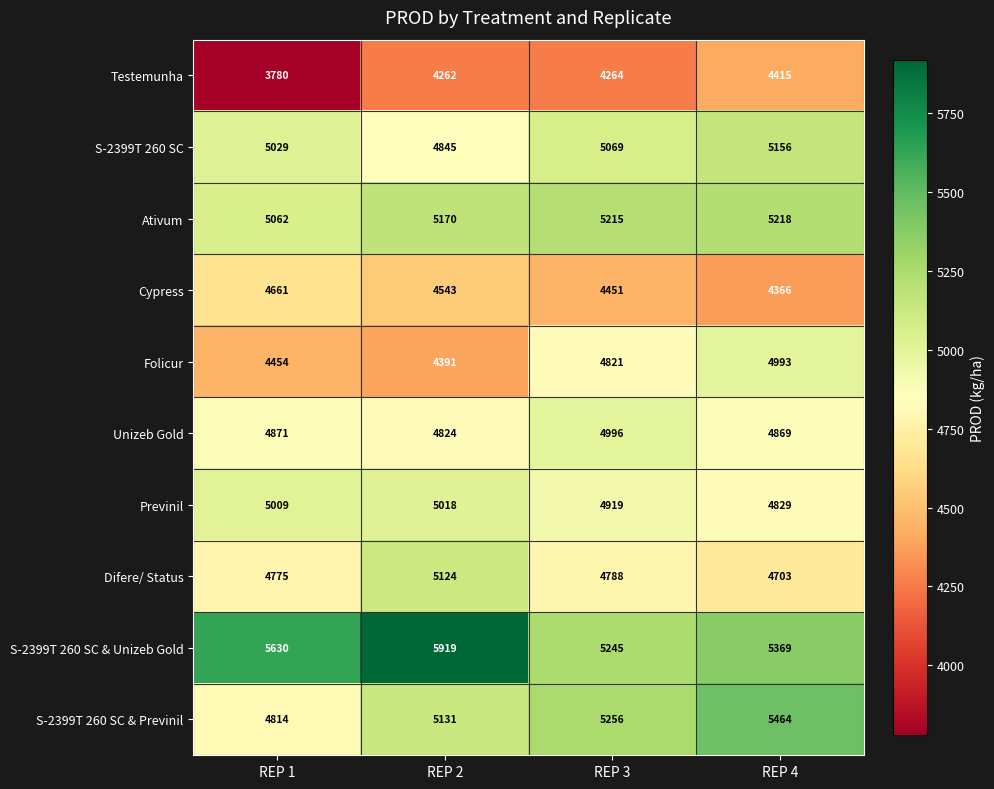

What is the difference between the highest and lowest values at REP 2?

1657